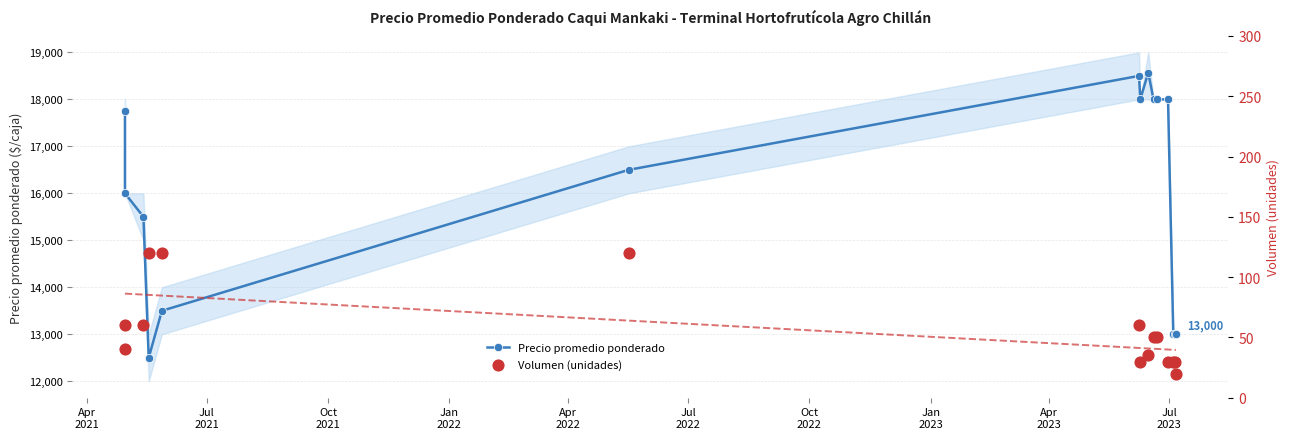

At how many categories does at least one series exceed 4335?

15